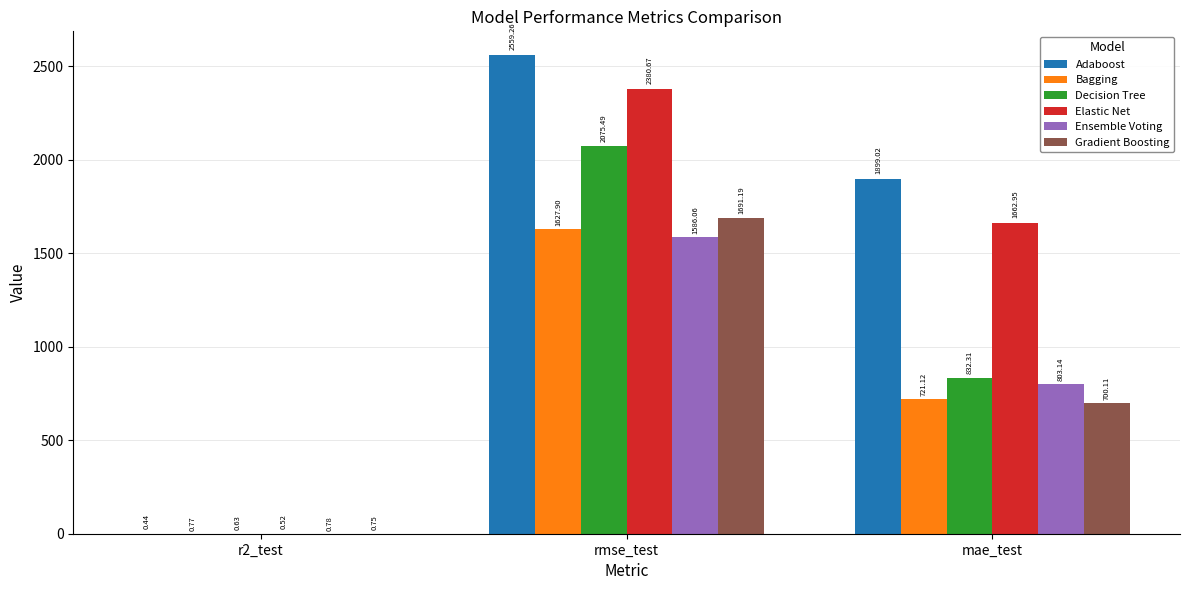

The value of Adaboost at rmse_test is 2559.3. True or false?

True